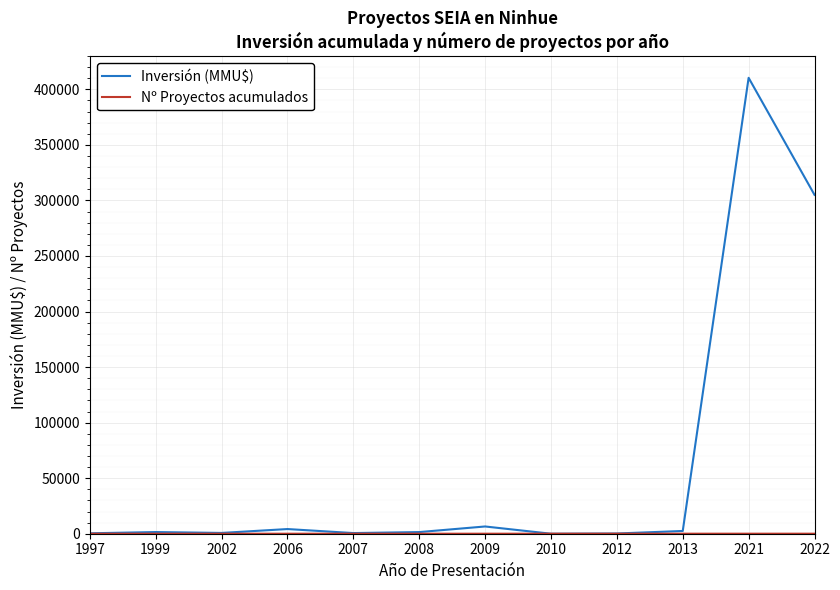

How many series are shown in this chart?

2